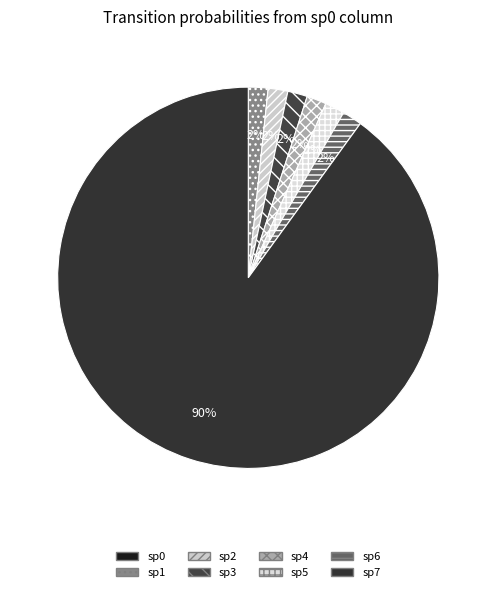

Rank the categories by value from lowest to highest.

sp0, sp1, sp2, sp3, sp4, sp5, sp6, sp7